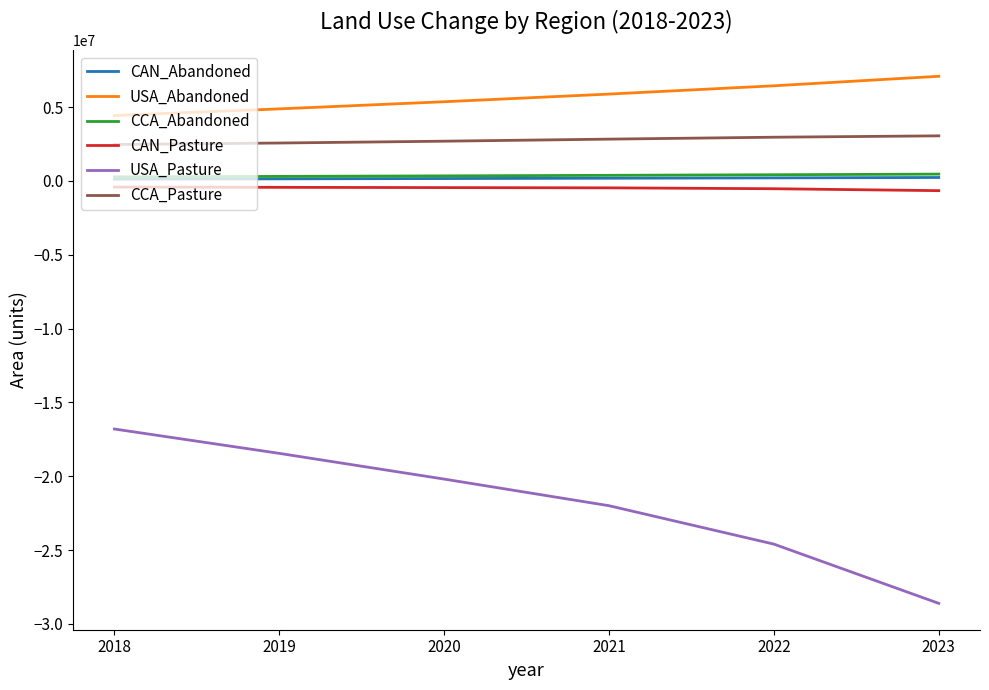

Which series changed the most between 2018 and 2023?

USA_Pasture